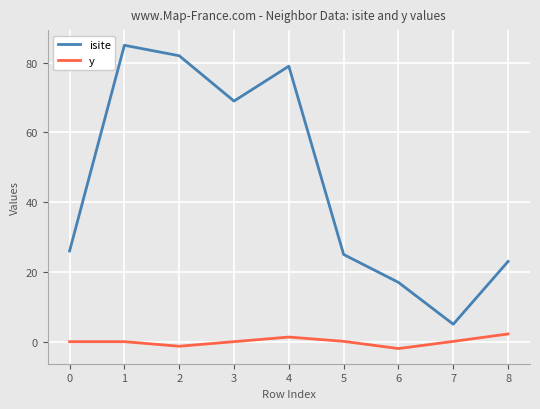

How many lines are shown in the chart?

2